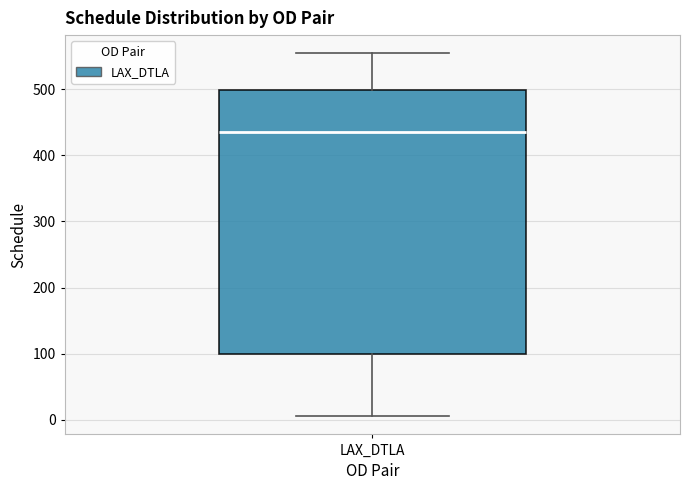

Read this box plot against the y-axis: the position of the median line, the range covered by the box, and the ends of both whiskers. The values are not printed on the chart, so give them approximately, as read against the axis.

median 440, box 100 to 500, whiskers 10 to 550